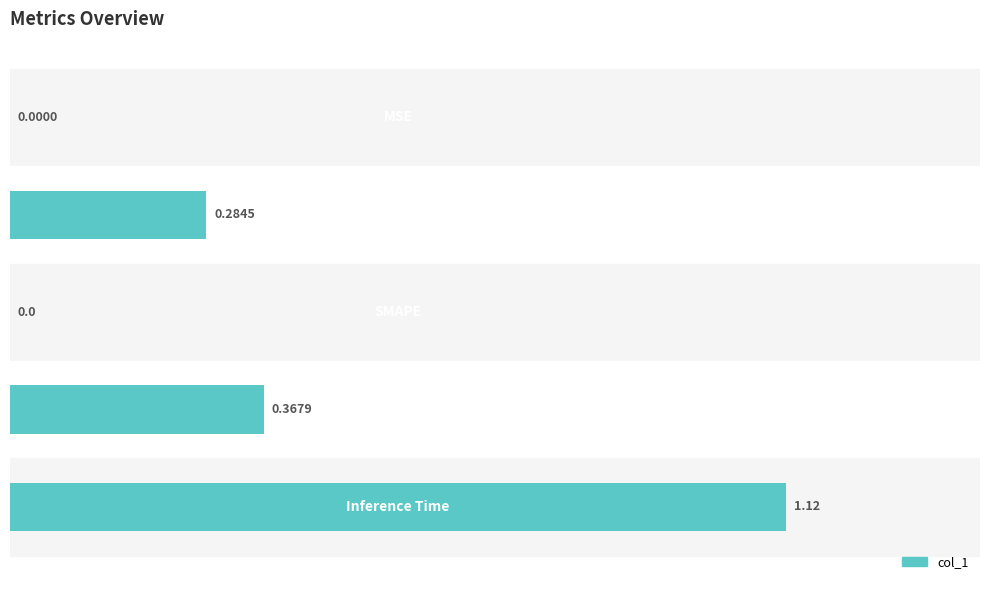

What is the sum of all values?

1.8